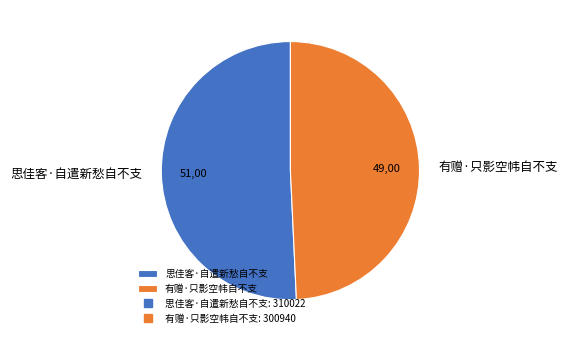

Approximately how many times larger is the value at 有赠·只影空帏自不支 compared to 思佳客·自遣新愁自不支?

1.0